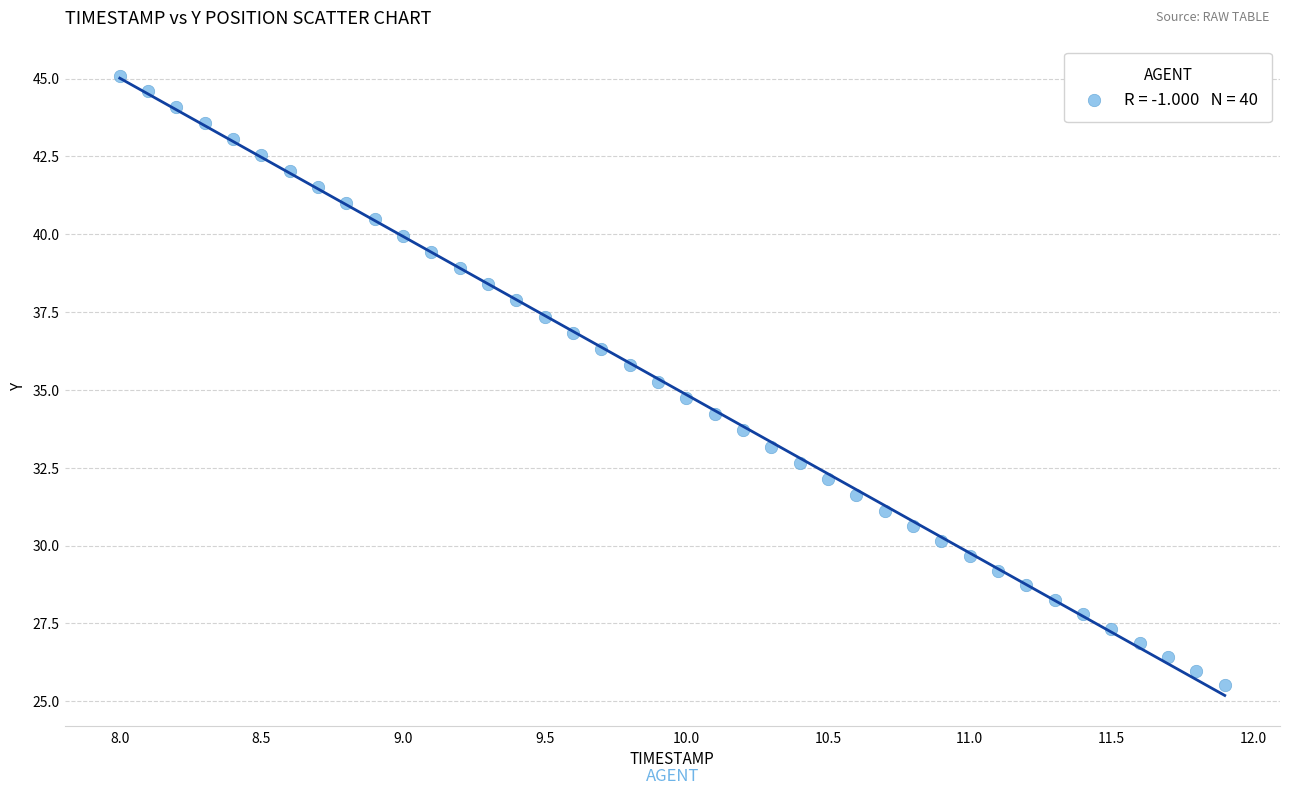

What is the range of Y values (max minus min)?

19.6